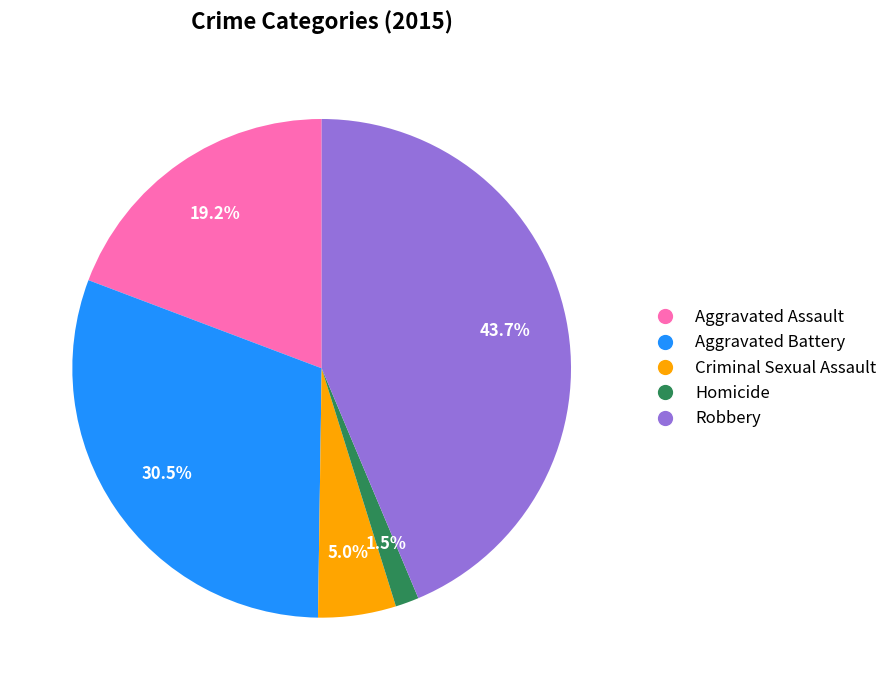

Which slice is the largest?

Robbery